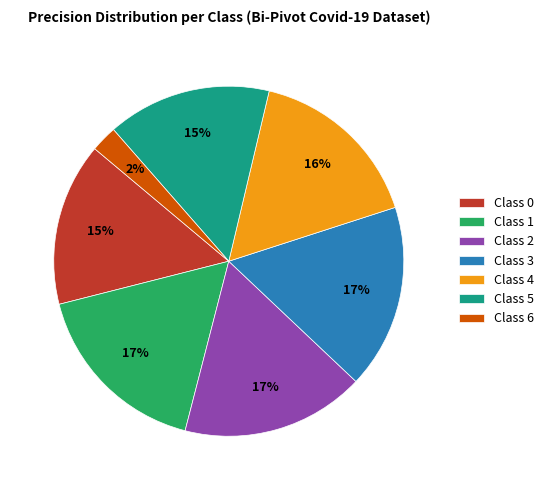

Is there a majority slice in this chart?

No